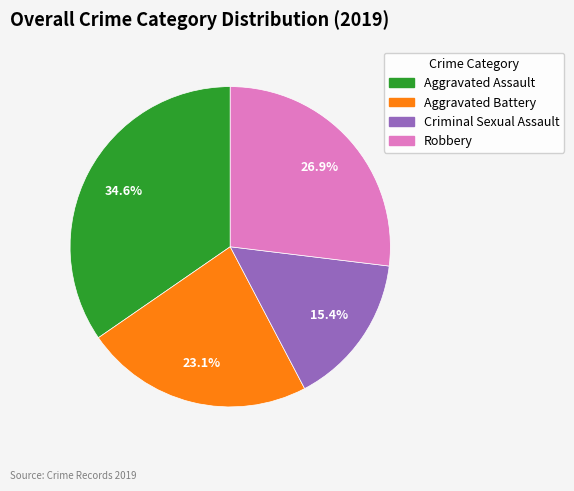

Rank the categories by value from highest to lowest.

Aggravated Assault, Robbery, Aggravated Battery, Criminal Sexual Assault